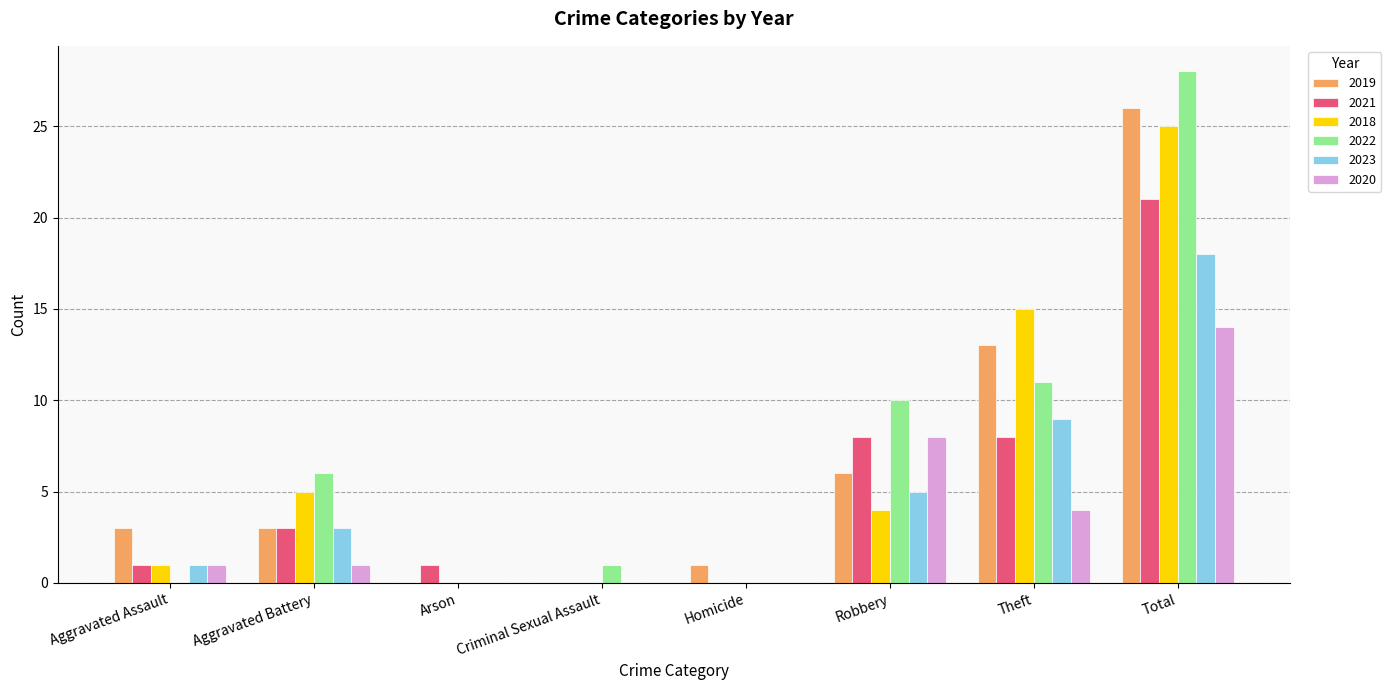

What is the sum of the 2019 values at Homicide and Robbery?

7